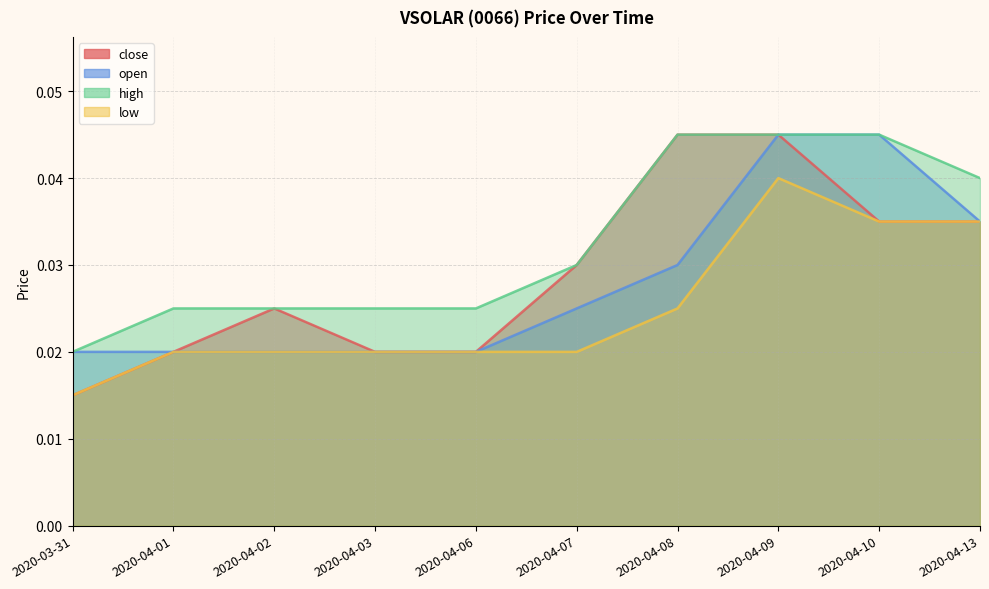

The value of low at 2020-04-01 is 0.0. True or false?

True